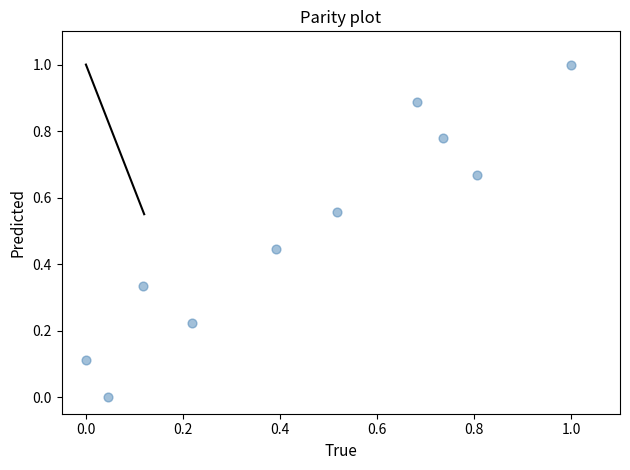

What is the average X value?

0.5